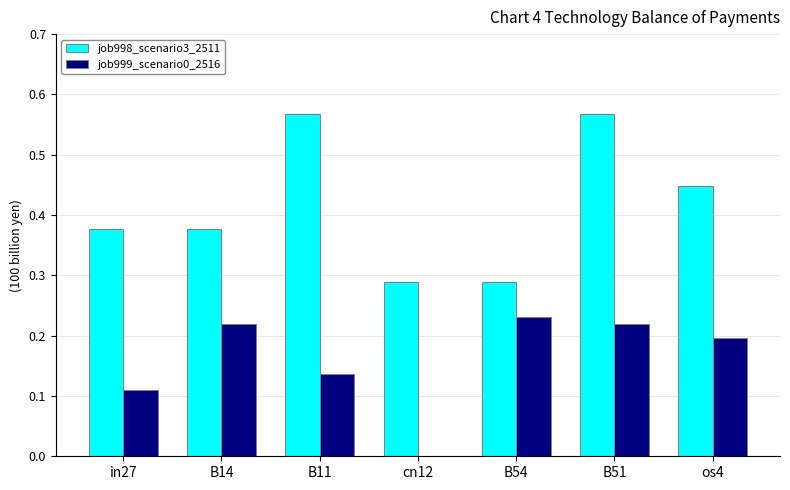

The job998_scenario3_2511 series shows 0.5 at B14. True or false?

False